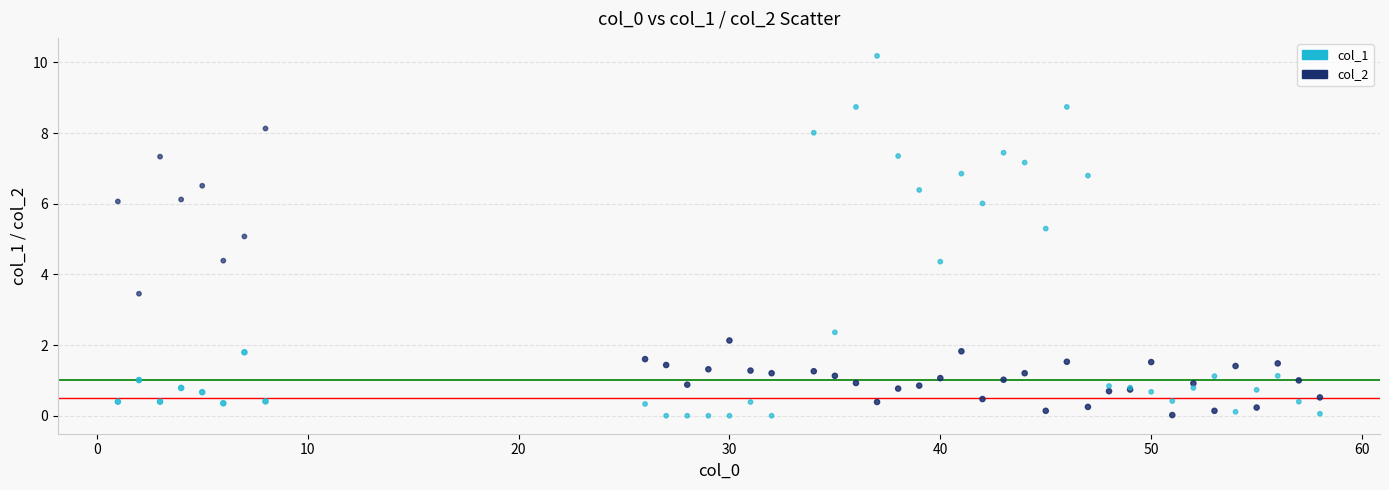

Which series reaches the maximum Y coordinate?

col_2